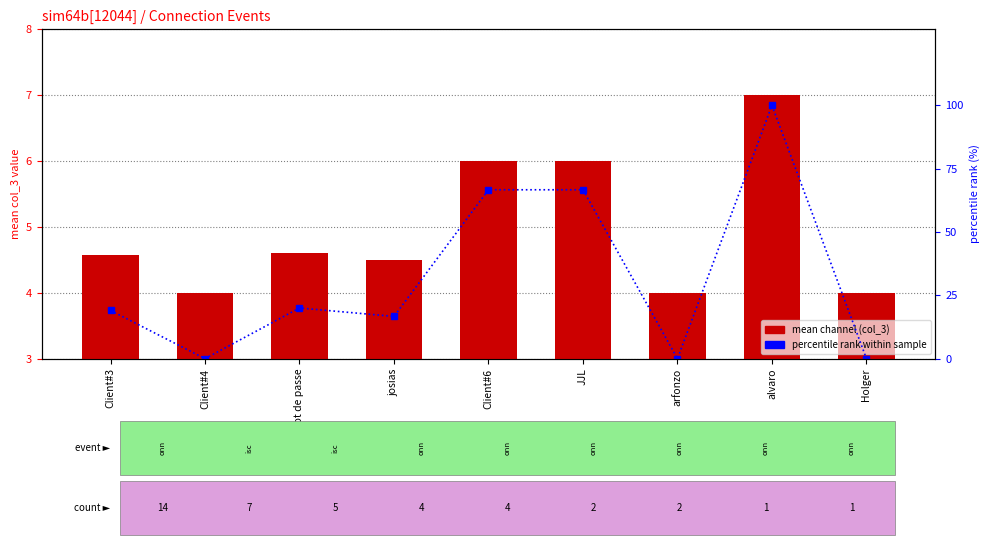

True or false: mean channel (col_3) has a value of 8.3 at Client#6.

False